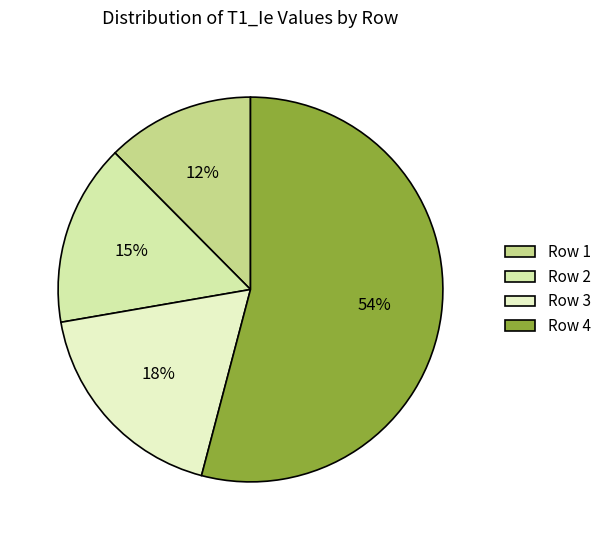

Count the number of slices in the pie.

4